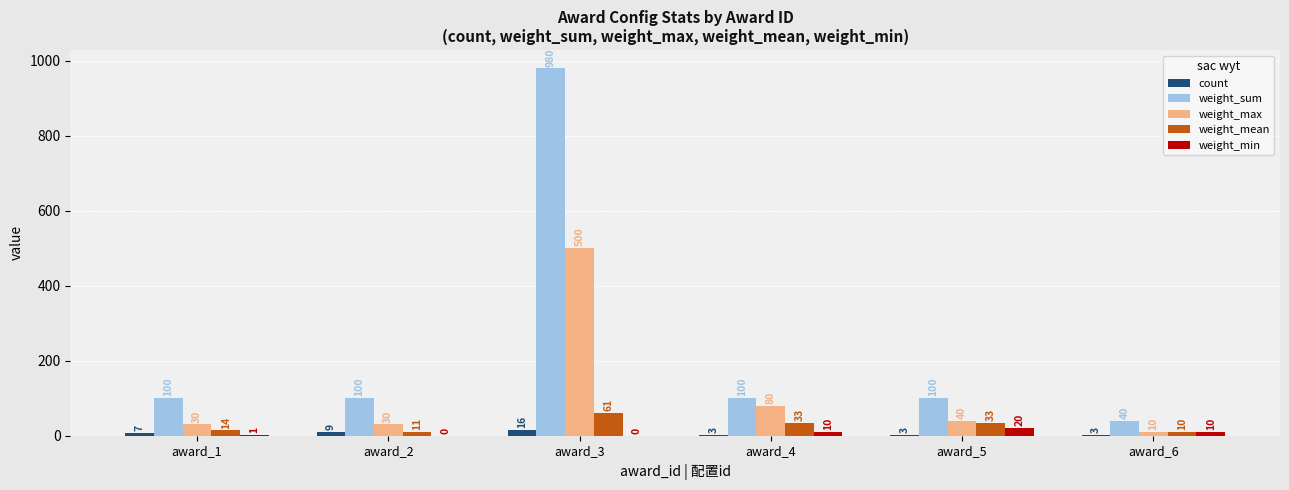

Which label corresponds to the largest value in the chart?

award_3